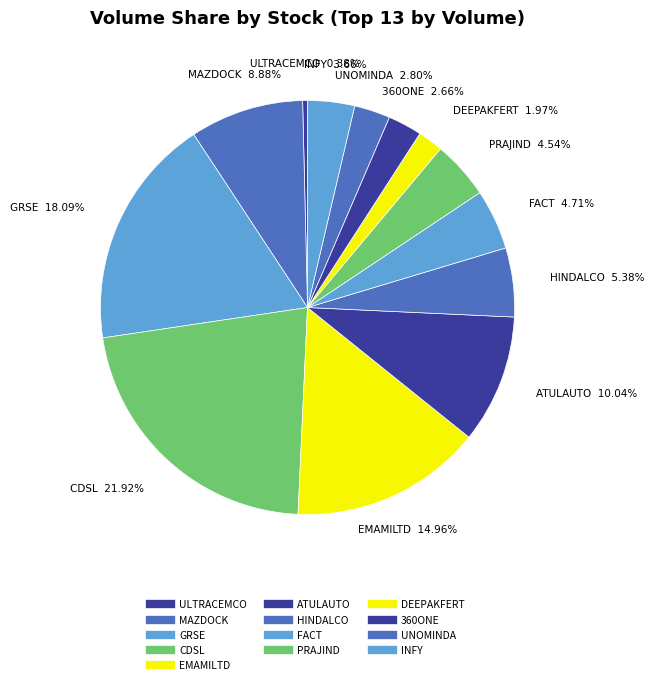

Is it true that EMAMILTD is 15% of the pie?

True